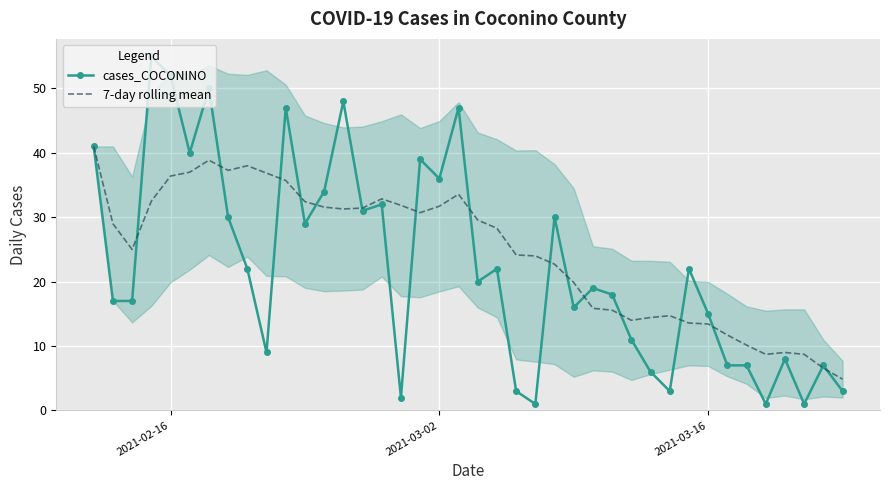

What is the lowest value of the 7-day rolling mean series?

4.9